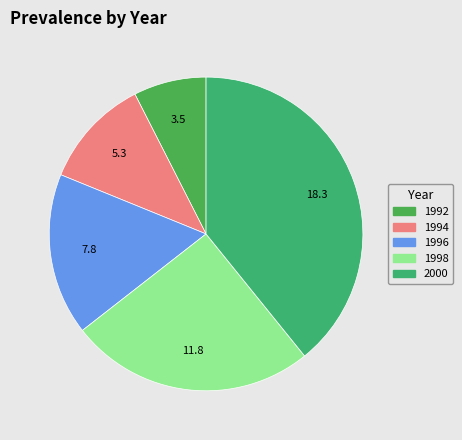

What percentage is the 1992 slice, to the nearest percent?

7%